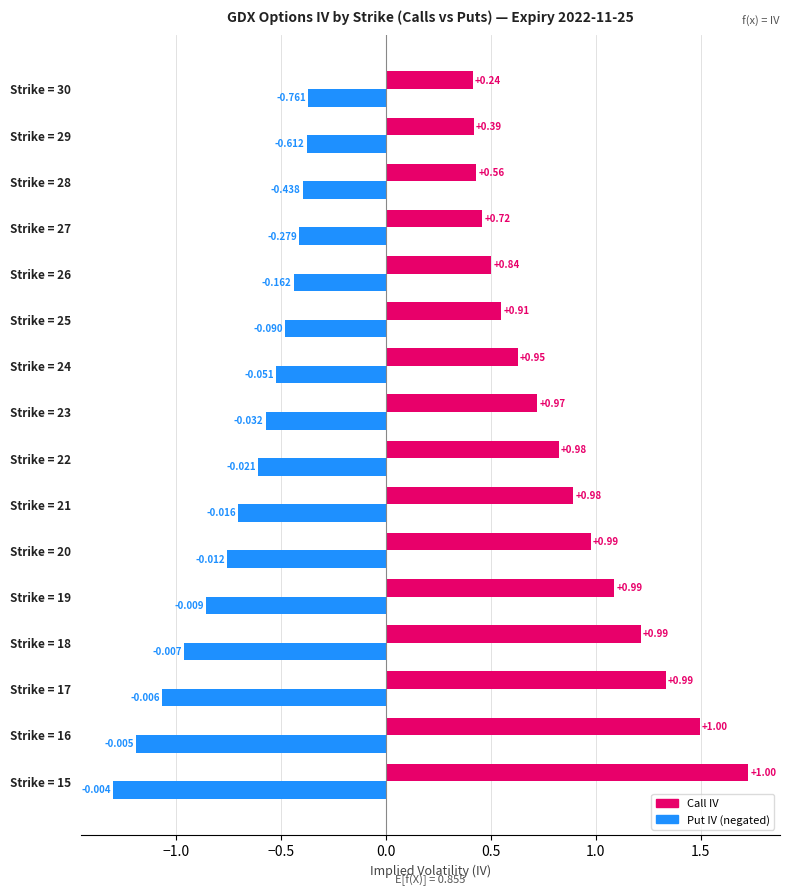

How many categories are shown in the chart?

16